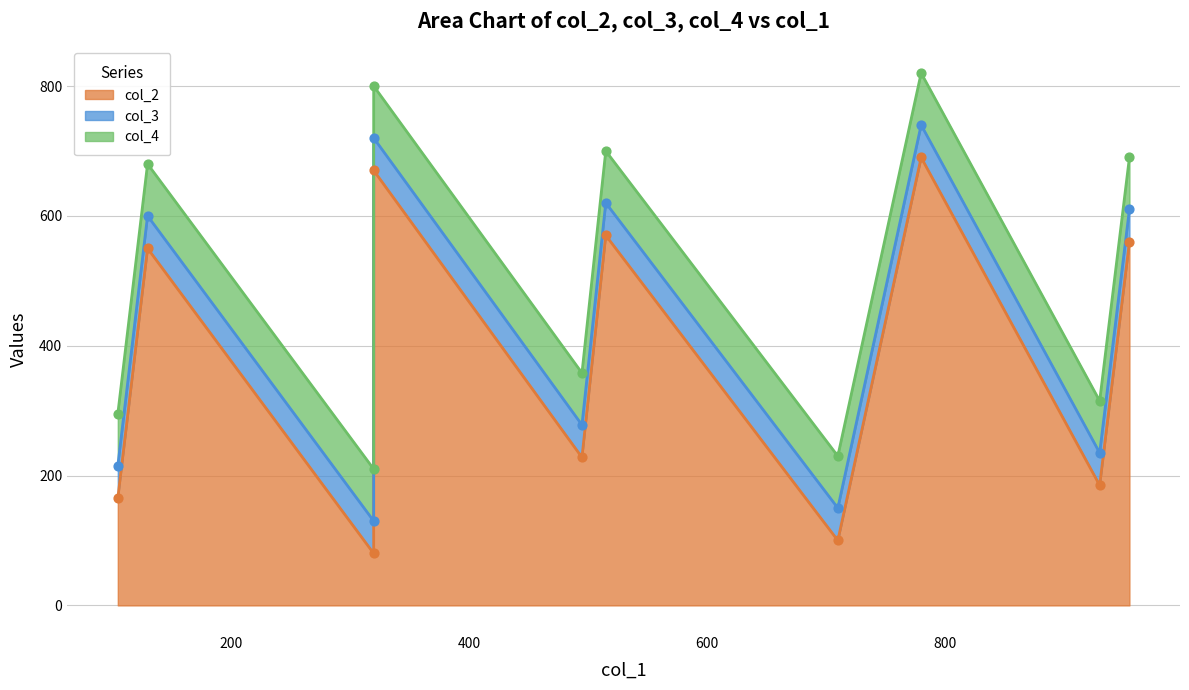

Which series has the largest Y range (max minus min)?

col_2